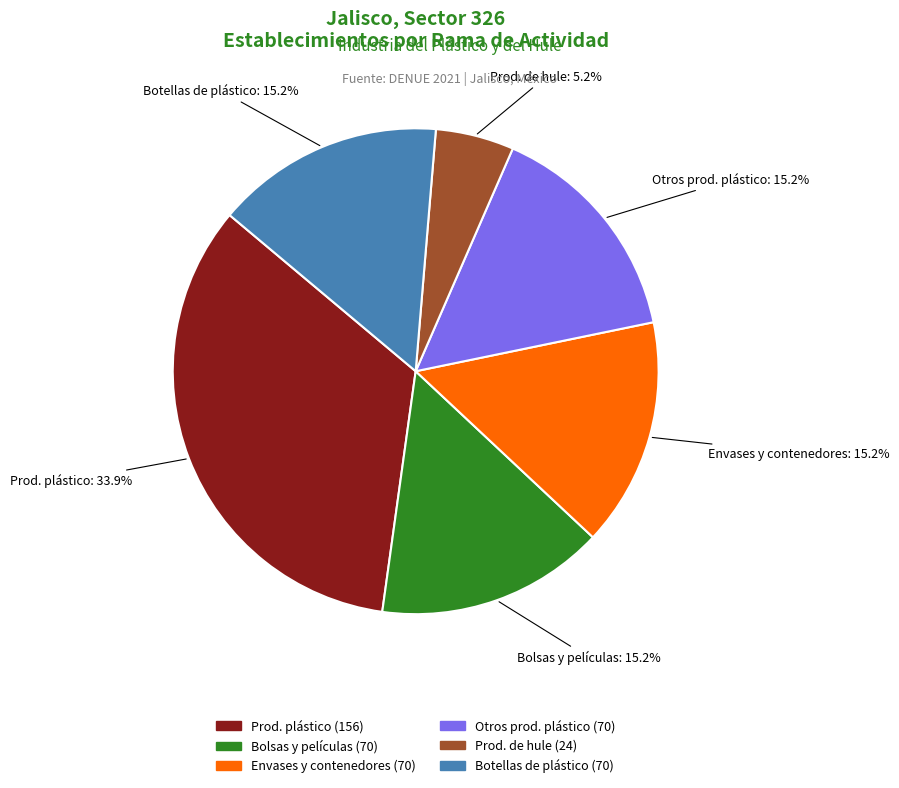

Is Botellas de plástico the majority of the pie?

No